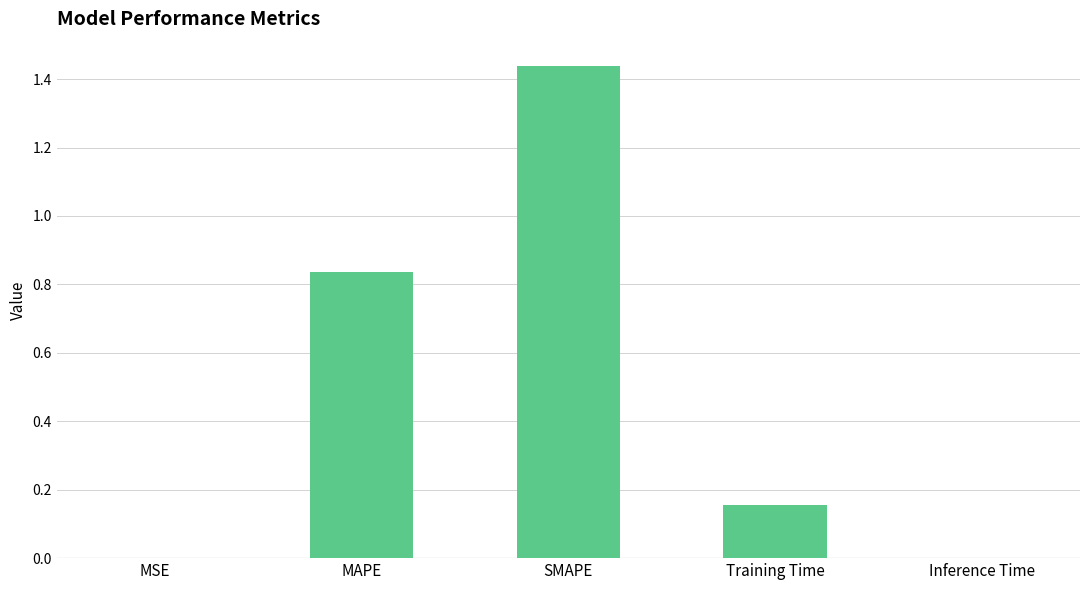

What is the sum of the values at MAPE and SMAPE?

2.3